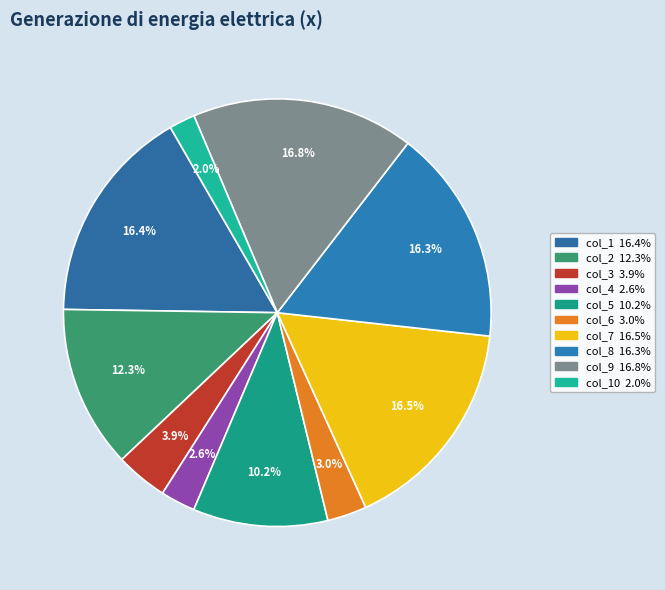

Which slice is the smallest?

col_10